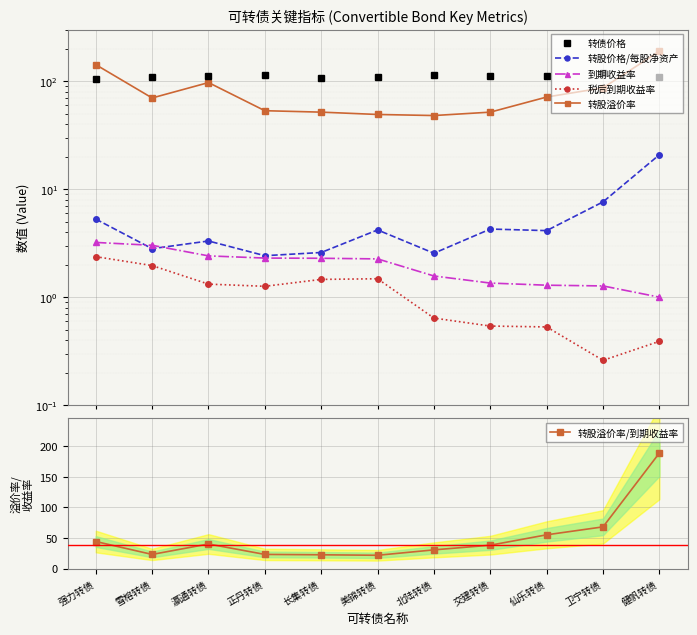

Reading right to left, list all the values displayed in this chart.

转债价格: 健帆转债=110.0	卫宁转债=118.6	仙乐转债=112.0	交建转债=110.9	北陆转债=113.6	美锦转债=110.3	长集转债=106.5	正丹转债=114.1	瀛通转债=111.8	雪榕转债=108.7	强力转债=104.5
转股价格/每股净资产: 健帆转债=20.8	卫宁转债=7.6	仙乐转债=4.1	交建转债=4.3	北陆转债=2.5	美锦转债=4.2	长集转债=2.6	正丹转债=2.4	瀛通转债=3.3	雪榕转债=2.8	强力转债=5.3
到期收益率: 健帆转债=1.0	卫宁转债=1.3	仙乐转债=1.3	交建转债=1.4	北陆转债=1.6	美锦转债=2.3	长集转债=2.3	正丹转债=2.3	瀛通转债=2.4	雪榕转债=3.0	强力转债=3.2
税后到期收益率: 健帆转债=0.4	卫宁转债=0.3	仙乐转债=0.5	交建转债=0.5	北陆转债=0.6	美锦转债=1.5	长集转债=1.5	正丹转债=1.3	瀛通转债=1.3	雪榕转债=2.0	强力转债=2.4
转股溢价率: 健帆转债=189.0	卫宁转债=86.6	仙乐转债=71.2	交建转债=51.6	北陆转债=48.0	美锦转债=49.1	长集转债=51.6	正丹转债=53.2	瀛通转债=96.9	雪榕转债=69.8	强力转债=142.0
转股溢价率/到期收益率: 健帆转债=189.0	卫宁转债=68.2	仙乐转债=55.2	交建转债=38.2	北陆转债=30.6	美锦转债=21.7	长集转债=22.5	正丹转债=23.1	瀛通转债=40.2	雪榕转债=23.1	强力转债=44.2